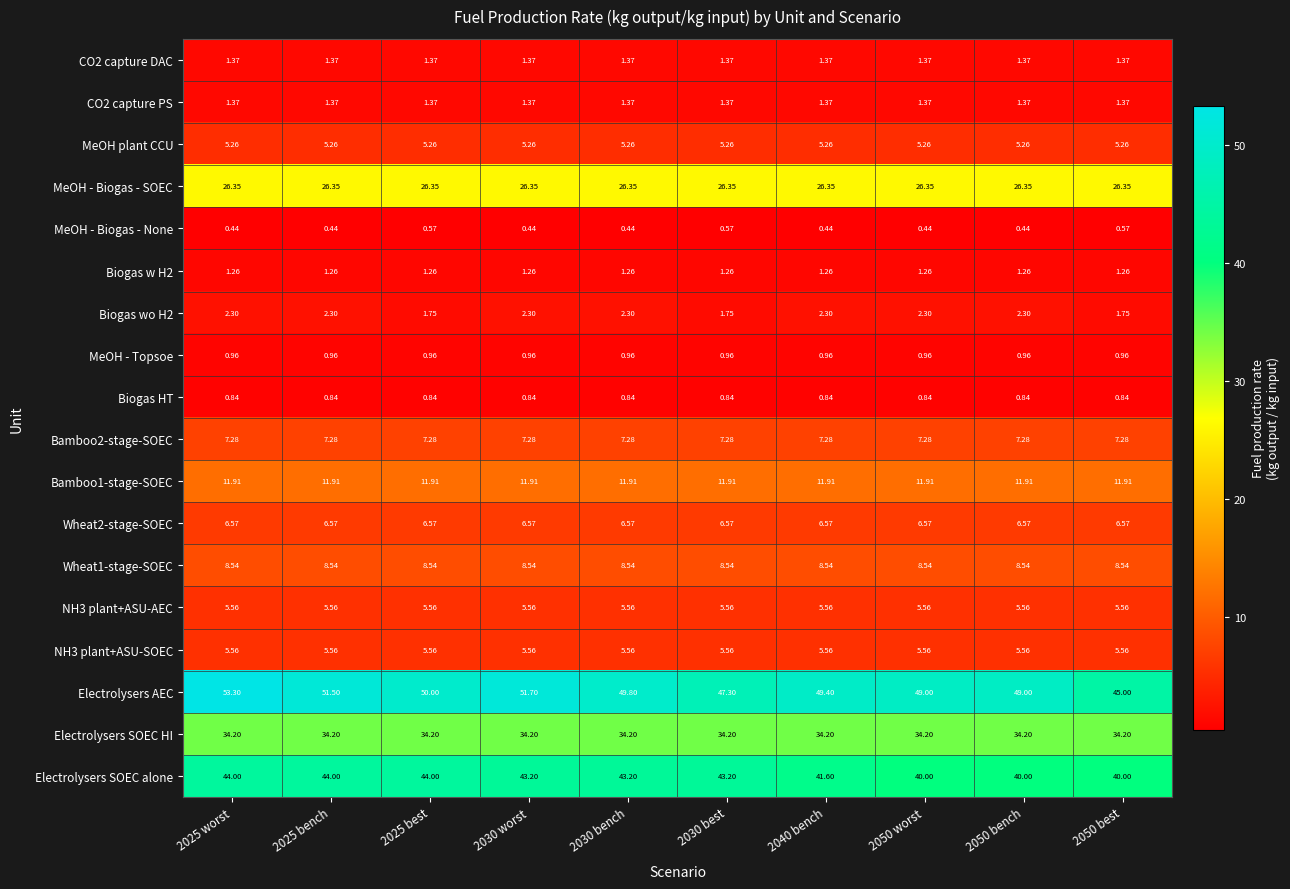

What is the maximum value shown in the chart?

53.3